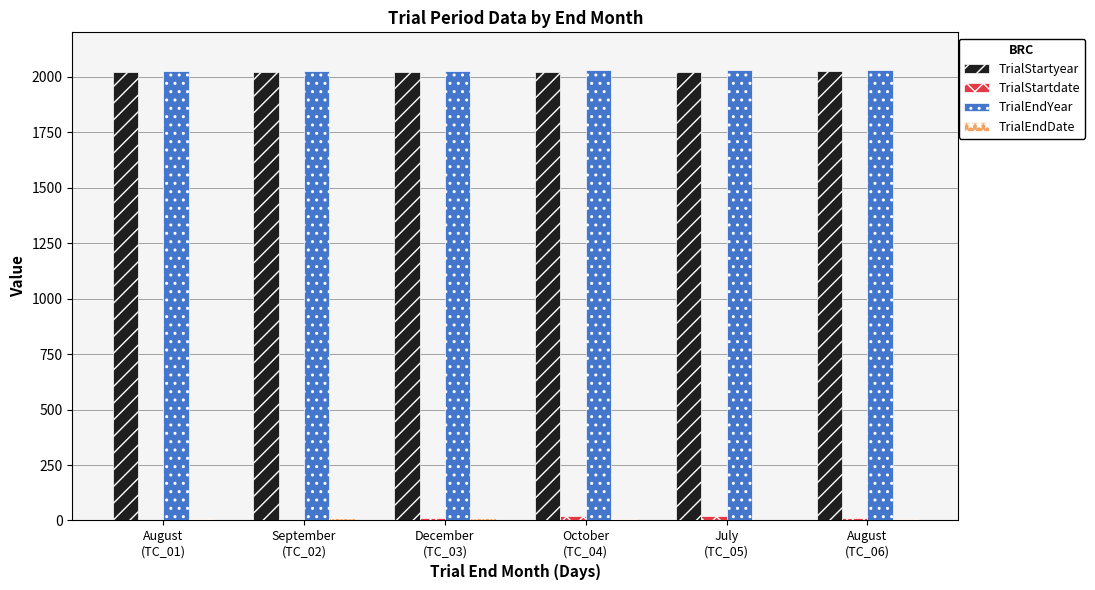

What is the total value across all series at August
(TC_01)?

4053